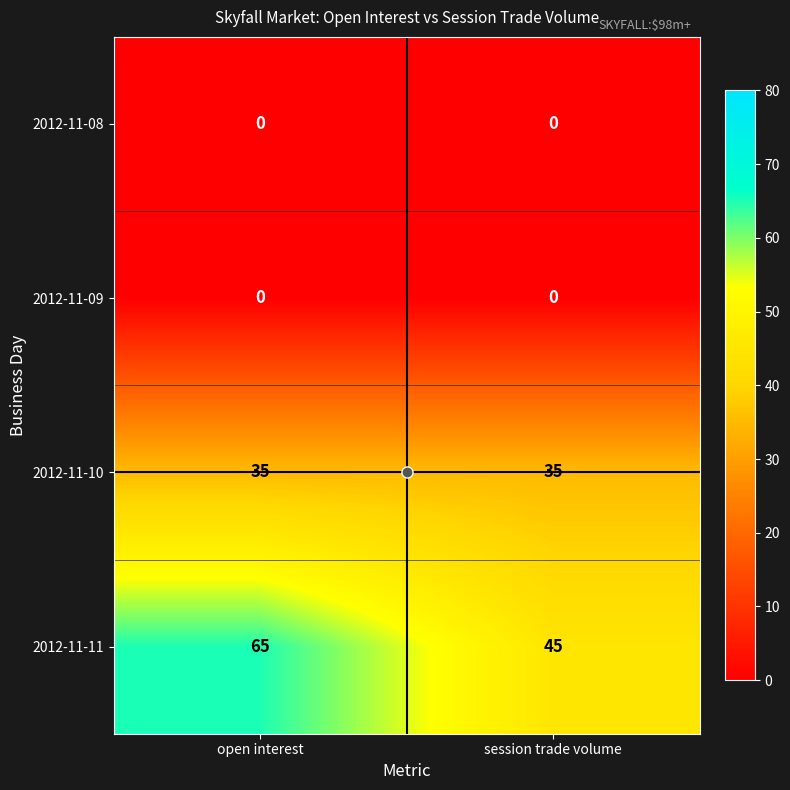

At which category is the sum across all series the highest?

open interest